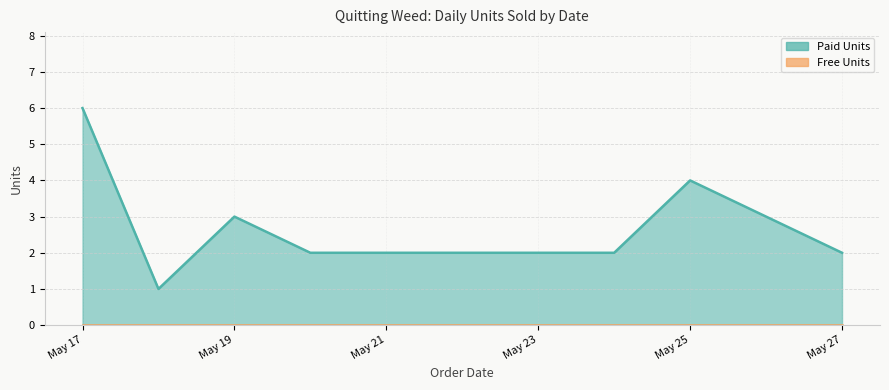

What is the greatest value displayed?

6